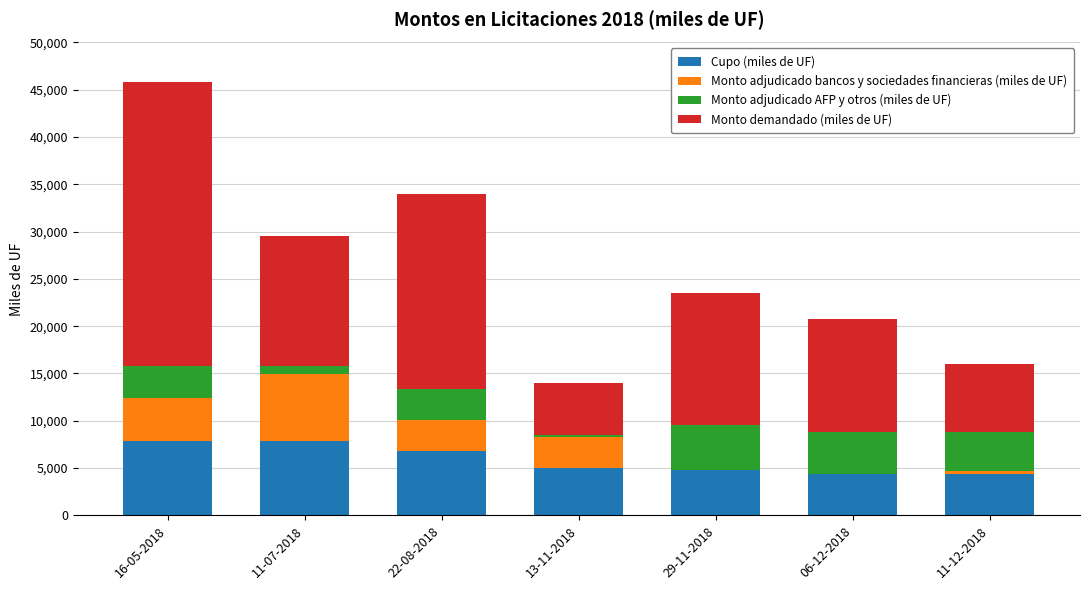

True or false: Cupo (miles de UF) has a value of 6129 at 06-12-2018.

False